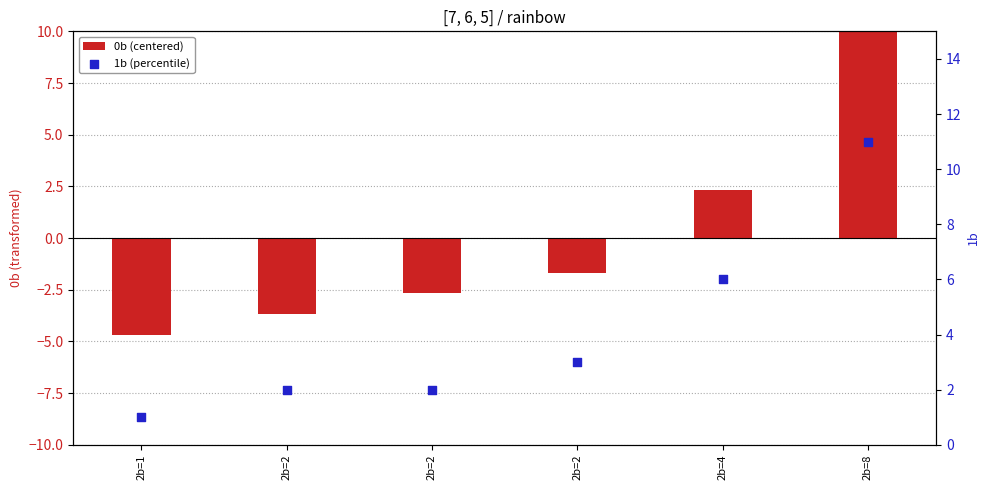

Which series has the largest total across all categories?

1b (percentile)